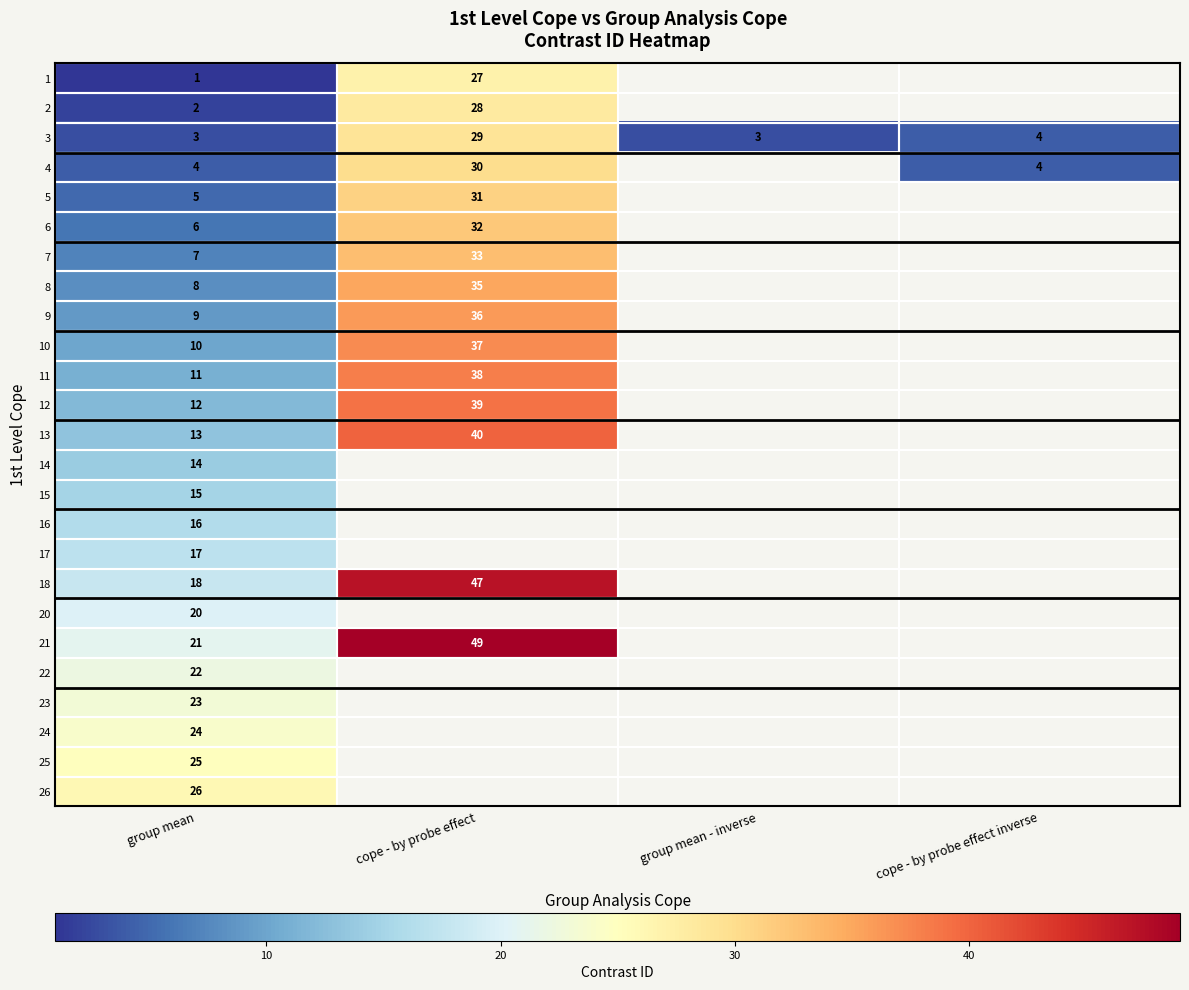

What is the spread (max minus min) of values at group mean?

25